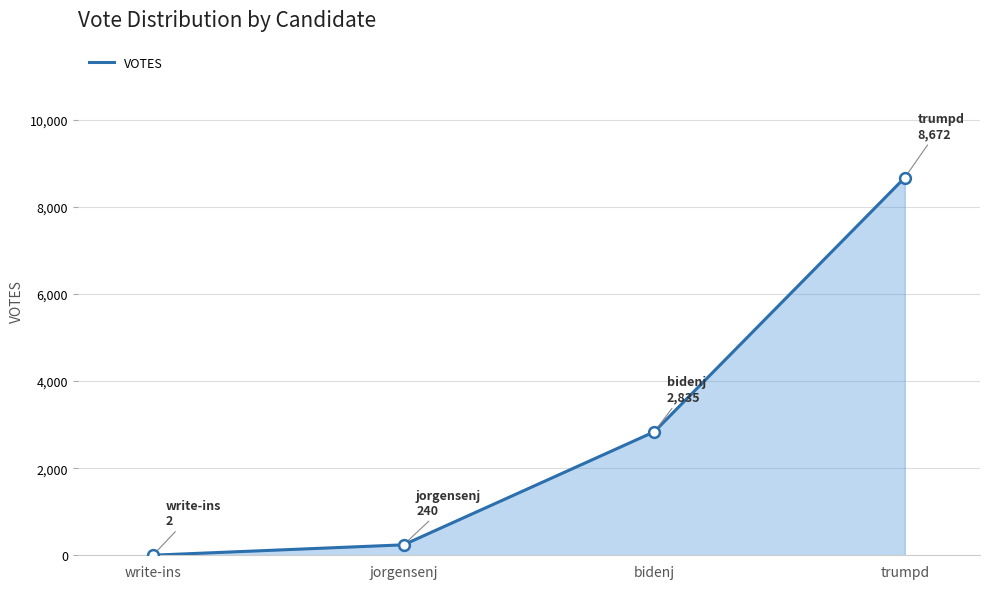

Approximately how many times larger is the value at bidenj compared to trumpd?

0.3